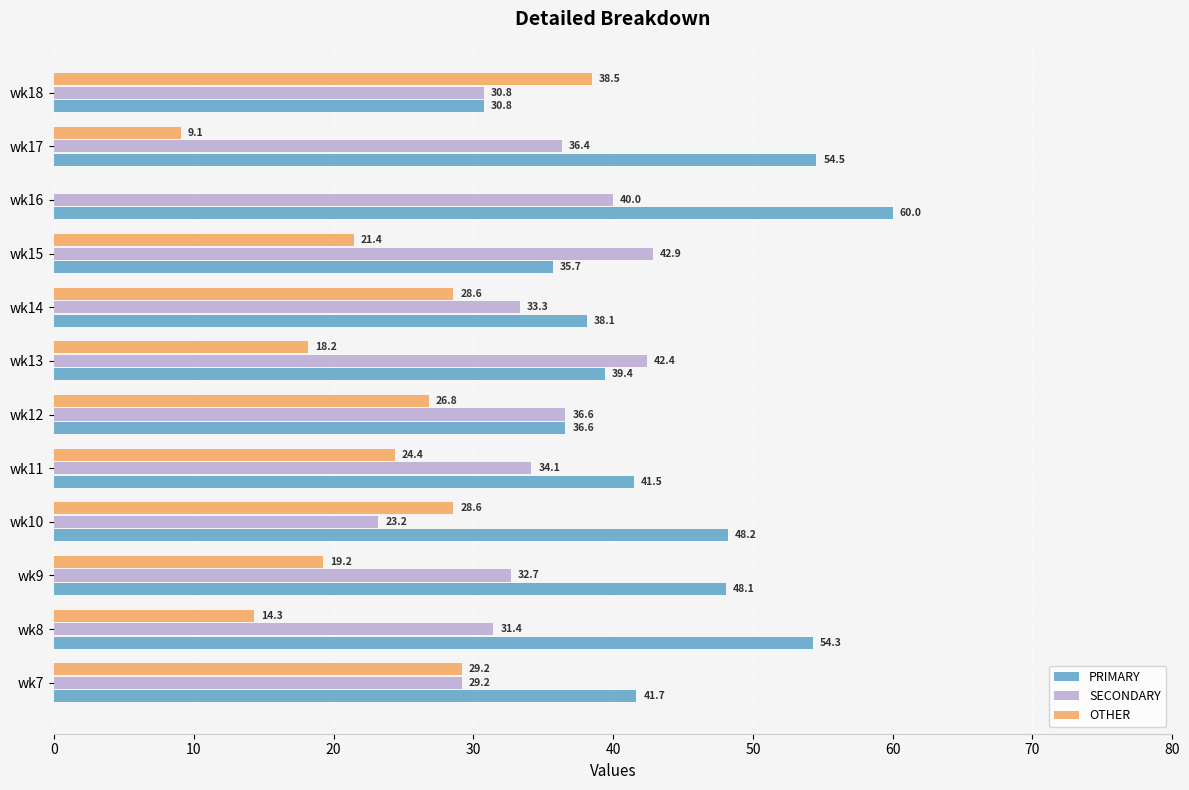

Is the value of OTHER at wk14 greater than the value of PRIMARY at wk18?

No